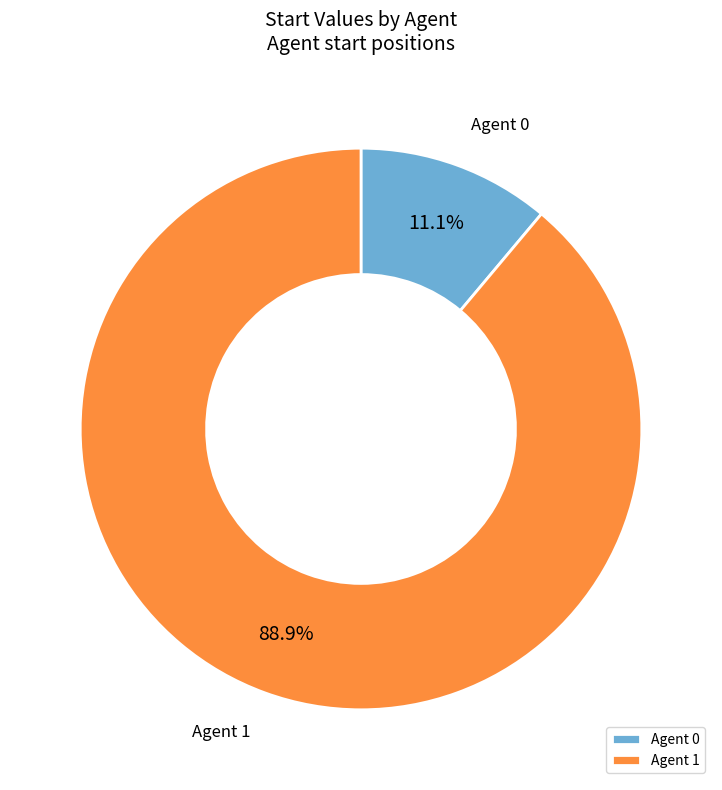

Combined, what portion of the pie is Agent 1 and Agent 0?

100.0%